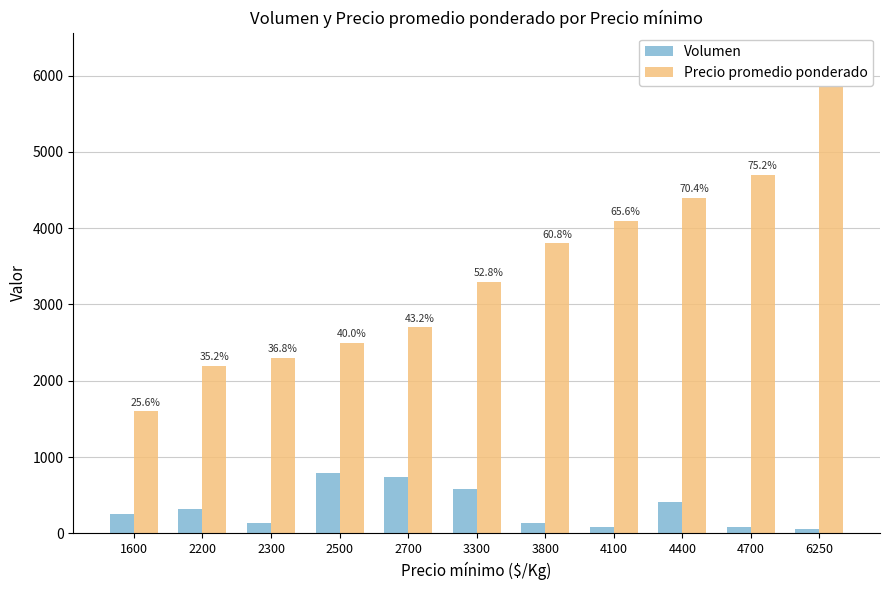

The value of Precio promedio ponderado at 2500 is 3546. True or false?

False